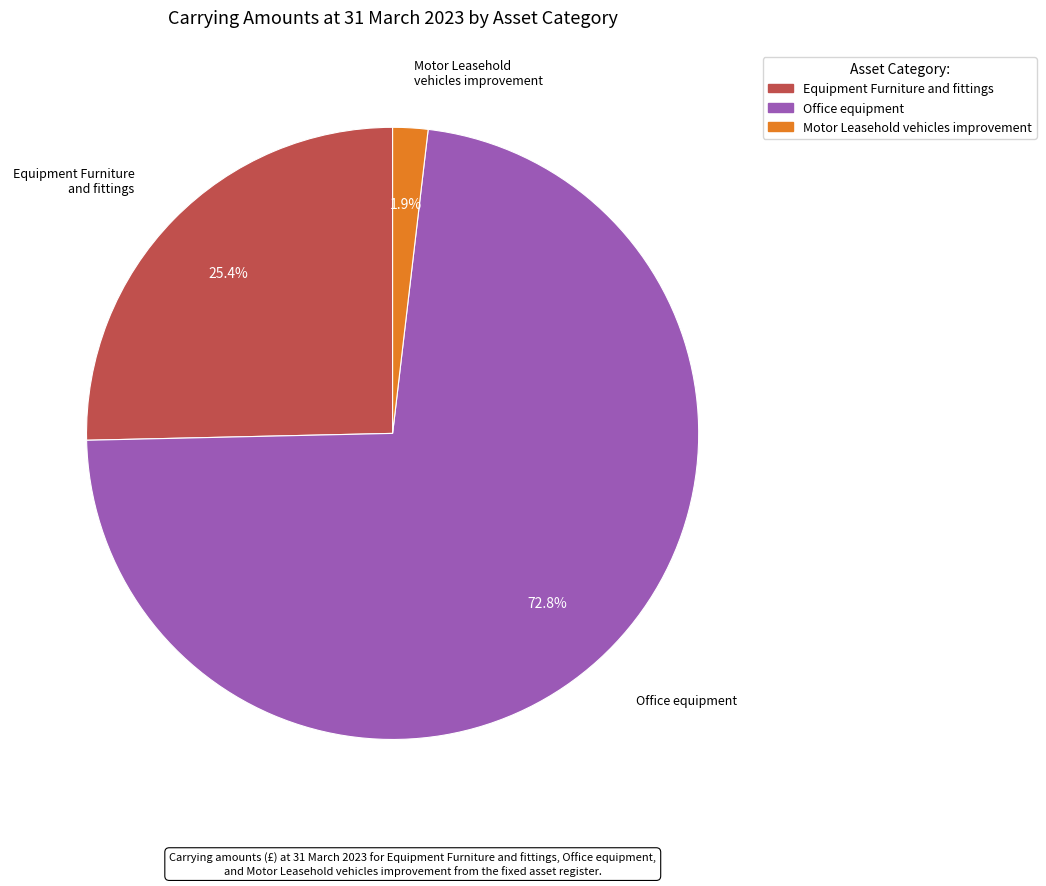

What percentage is NOT represented by Motor Leasehold vehicles improvement?

98.1%